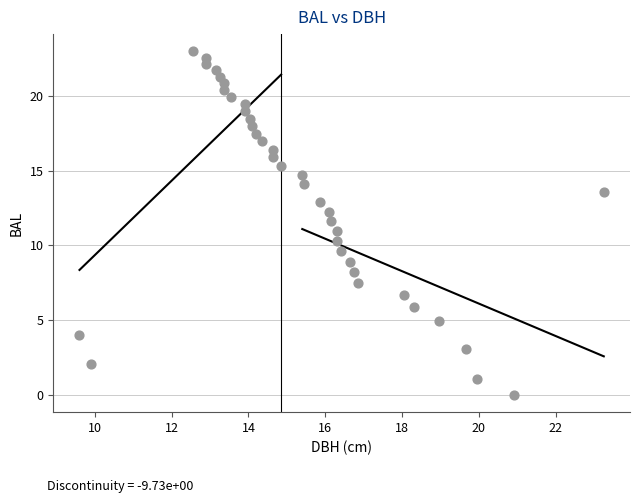

What is the range of Y values (max minus min)?

23.0